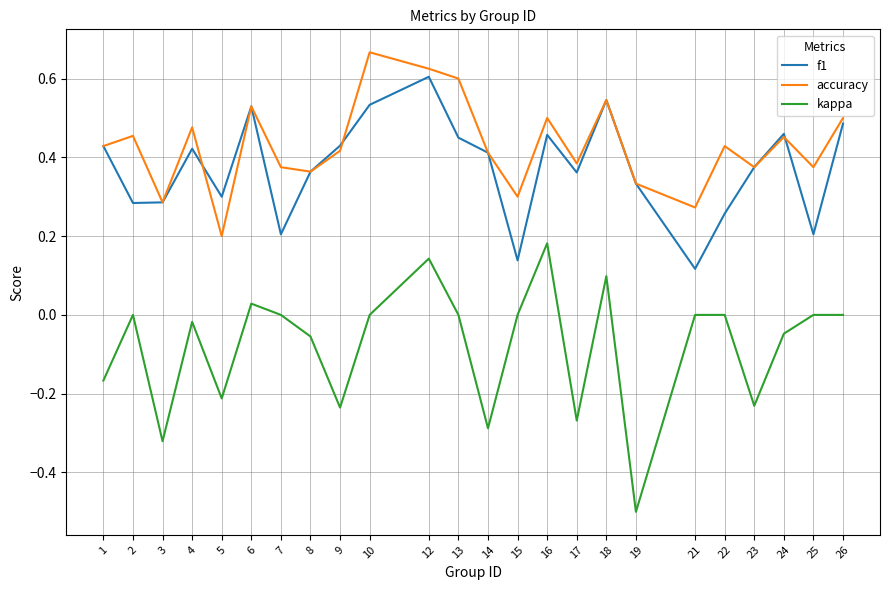

At 7, list the series in order from smallest to largest.

kappa, f1, accuracy